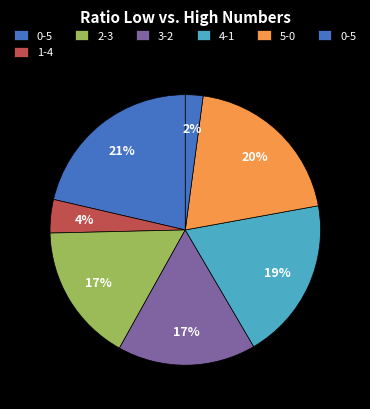

Count the number of slices in the pie.

7